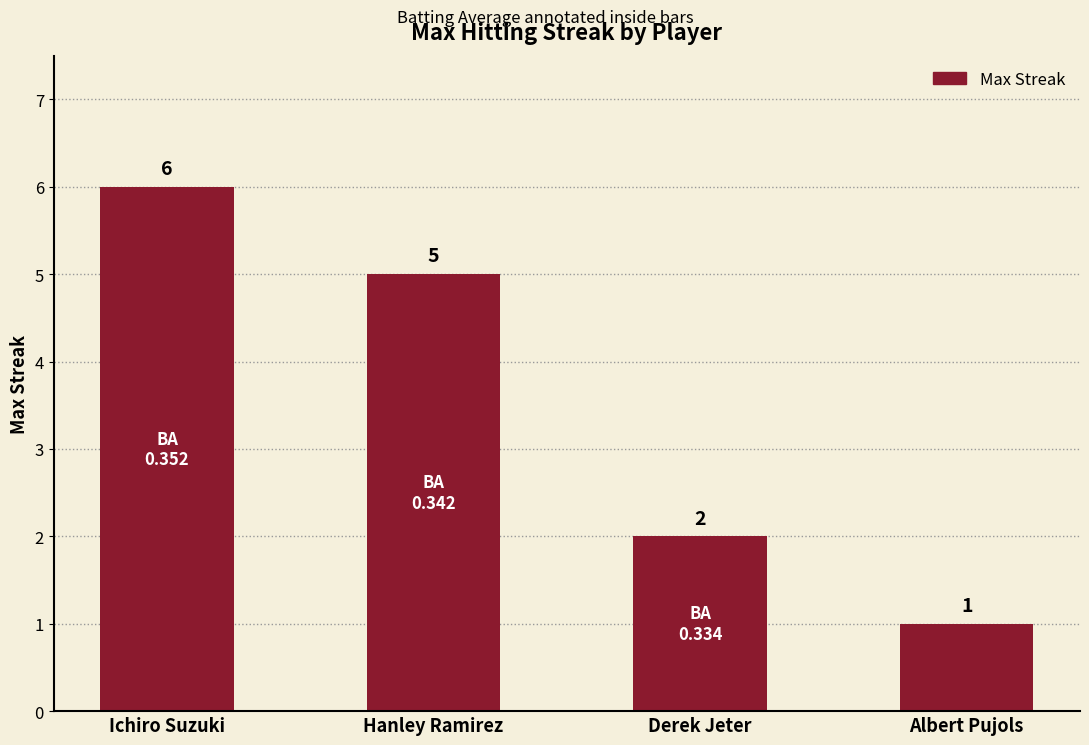

What is the average value?

4